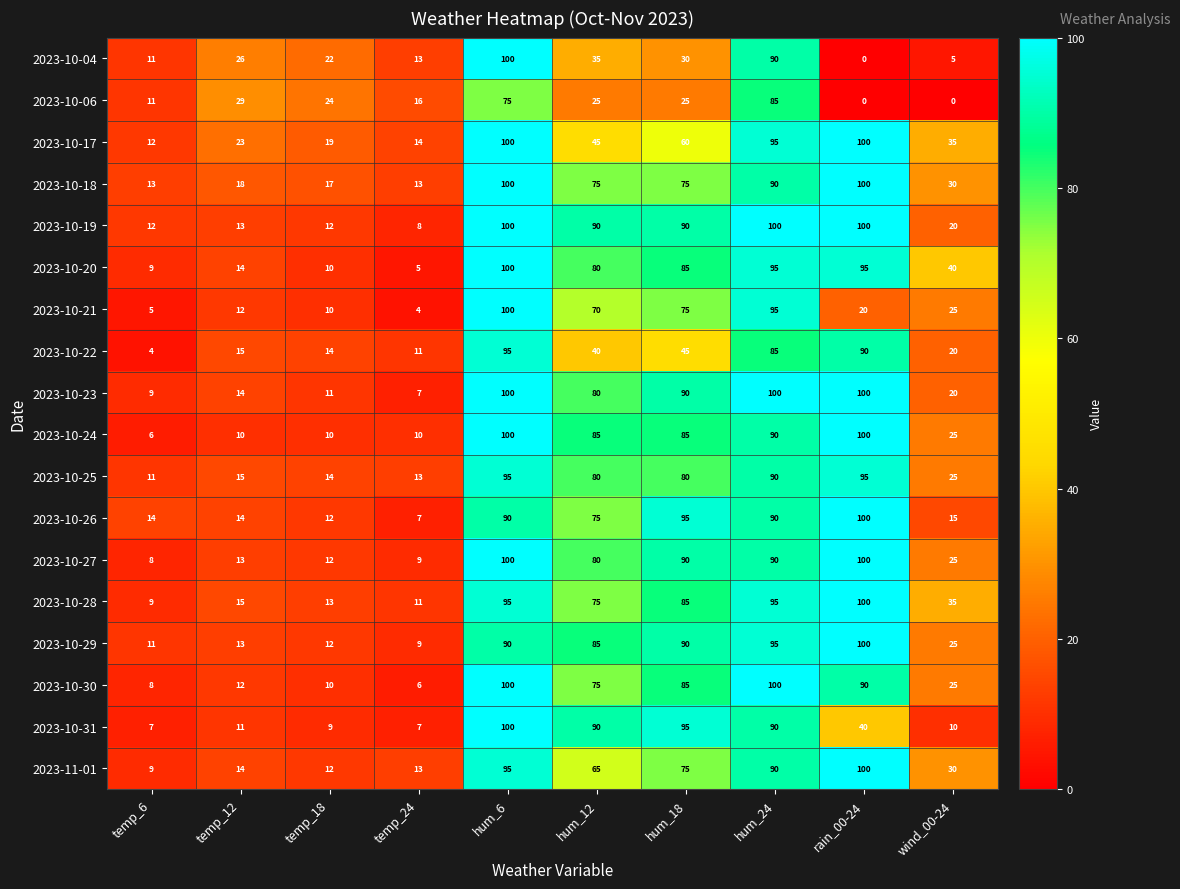

List the labels in order of 2023-11-01 value, smallest first.

temp_6, temp_18, temp_24, temp_12, wind_00-24, hum_12, hum_18, hum_24, hum_6, rain_00-24